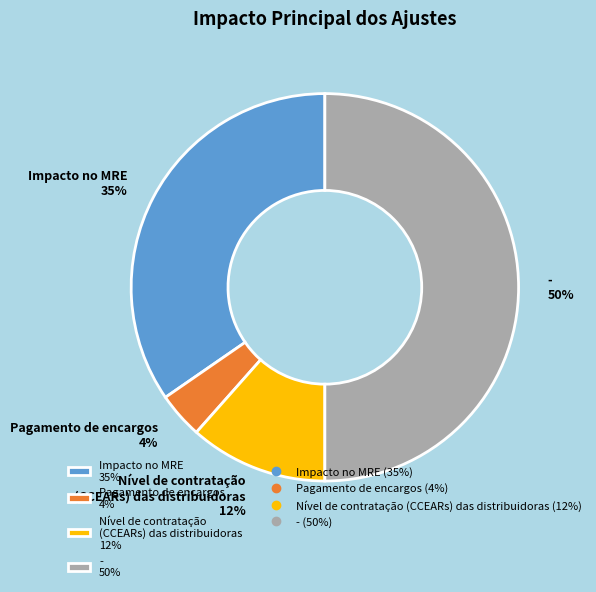

Is Nível de contratação (CCEARs) das distribuidoras 12% the majority of the pie?

No